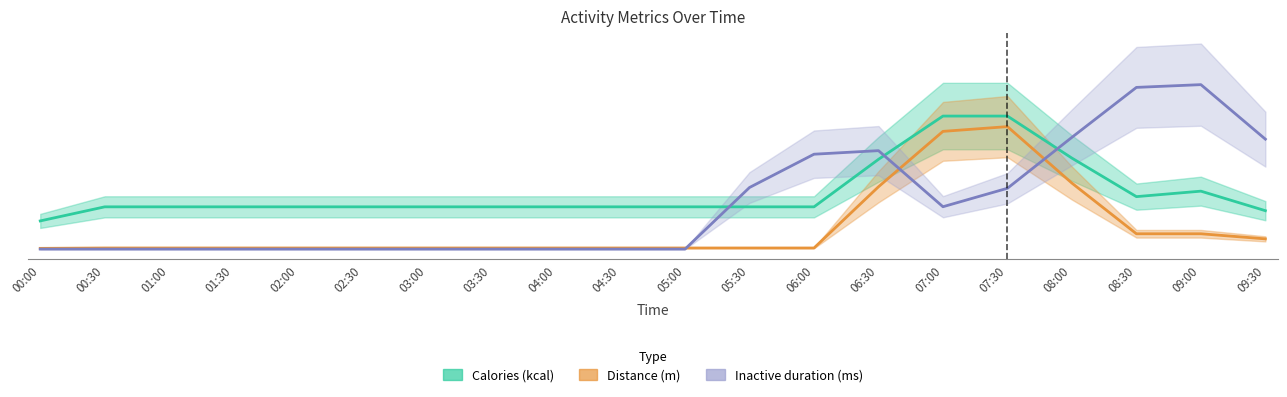

Where is Calories (kcal) nearest to the value 43?

06:30